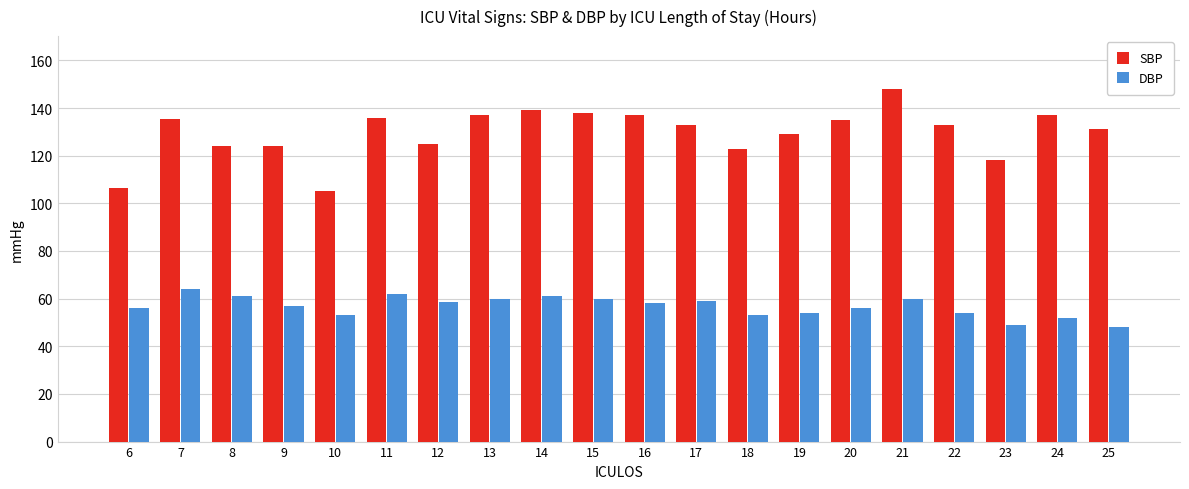

What is the highest value of the SBP series?

148.0